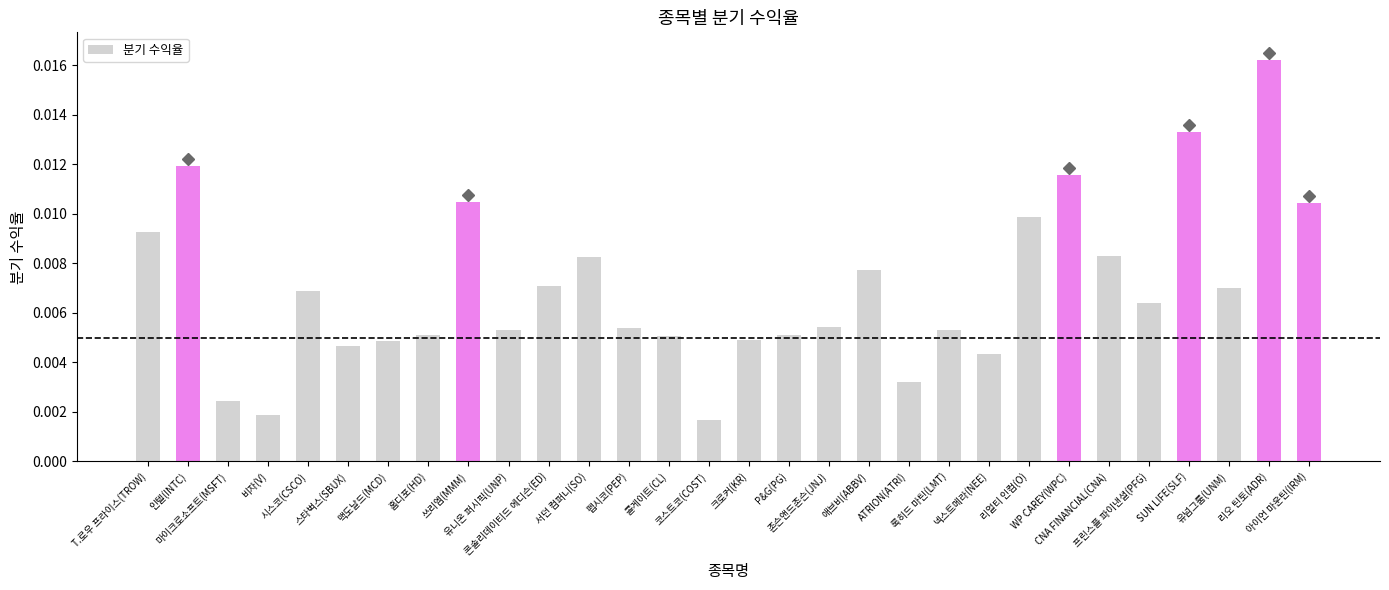

Count the values in the range 0 to 1.

30